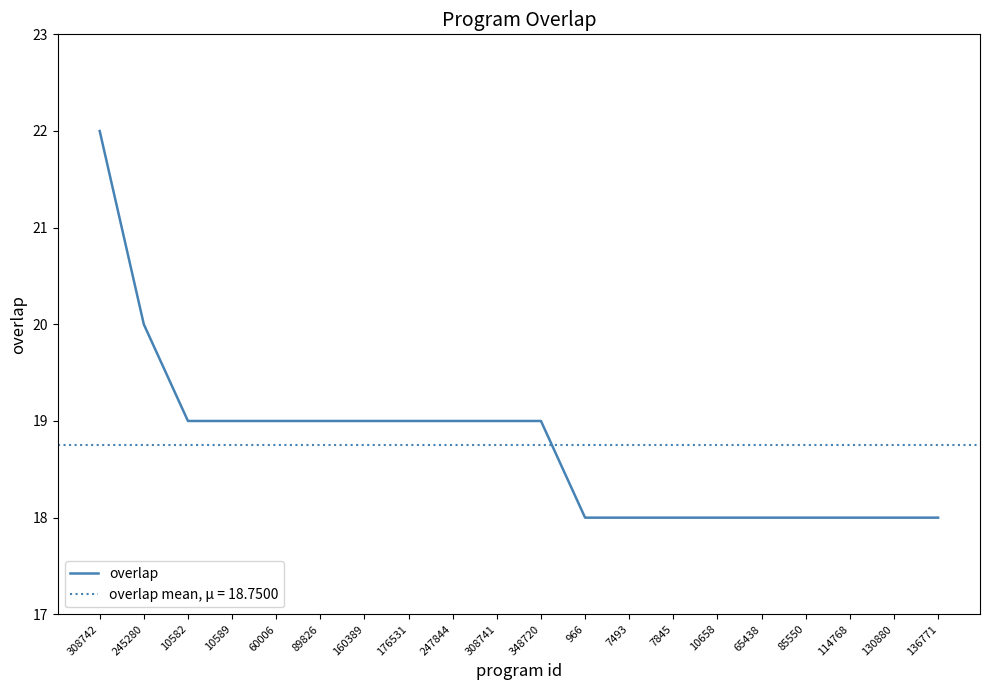

Where is the data nearest to the value 20?

245280